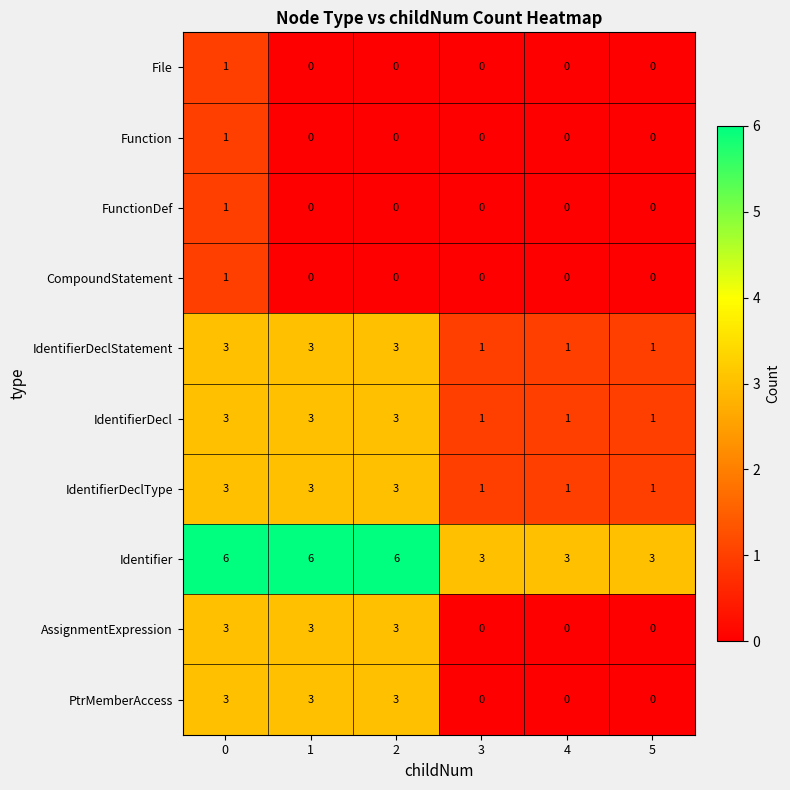

Which series has the largest total across all categories?

Identifier